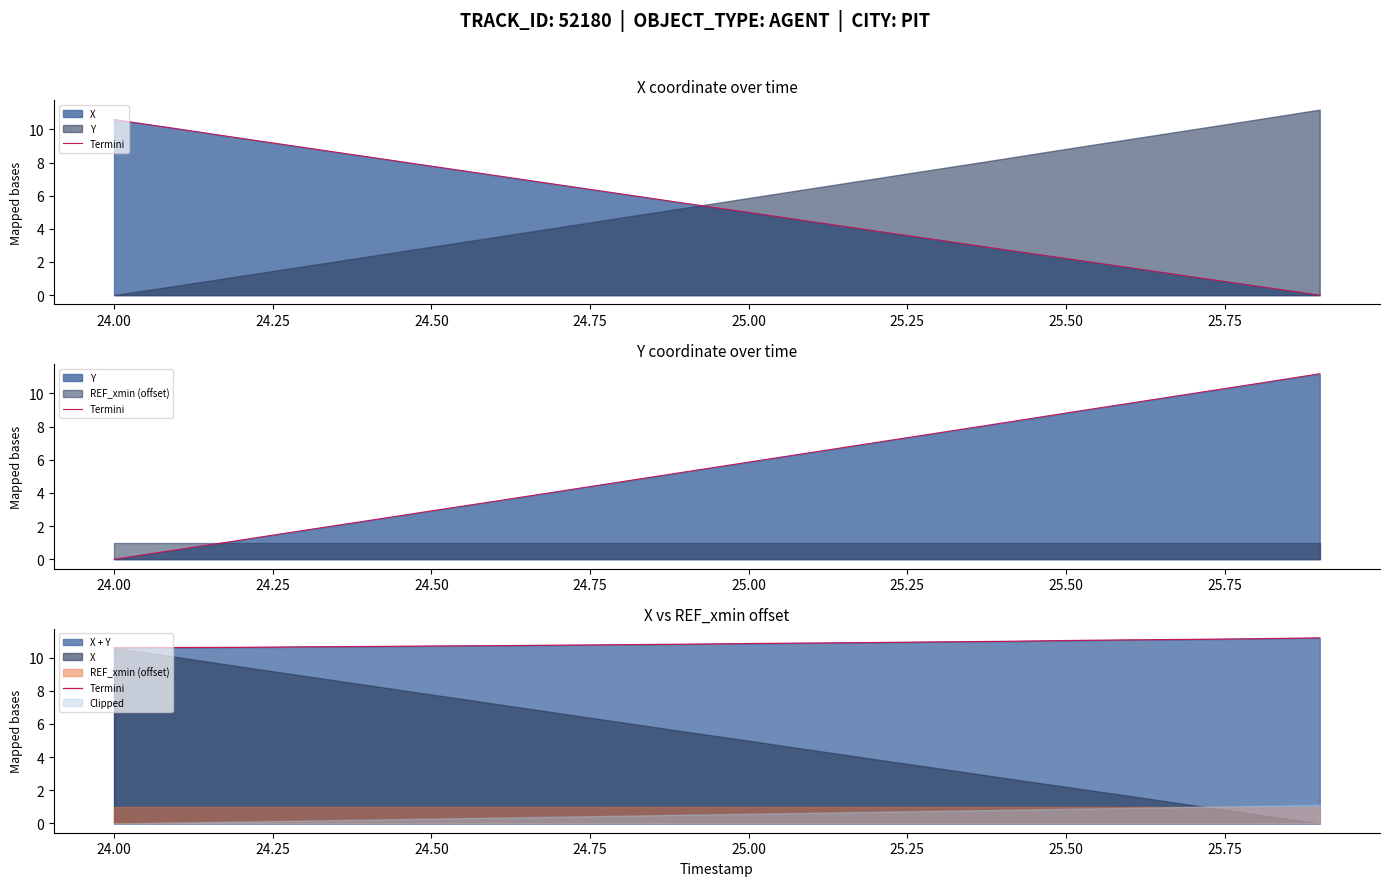

What is the difference between the second highest and minimum values?

0.5